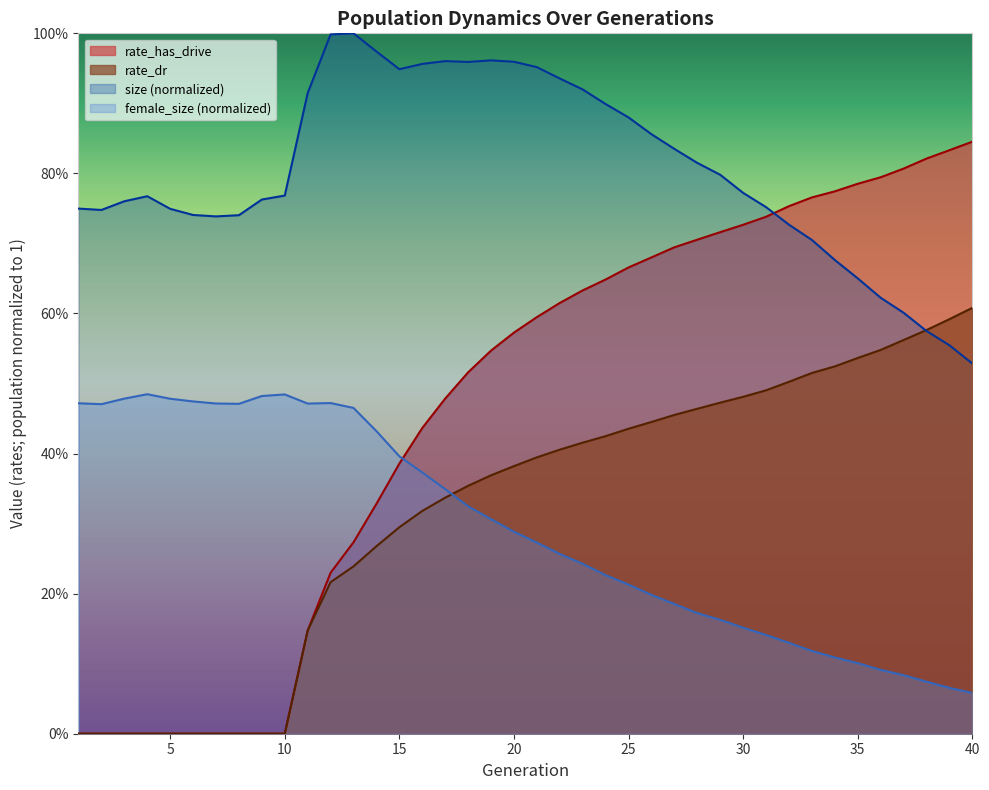

Is the value of rate_has_drive at 7 greater than the value of rate_dr at 40?

No